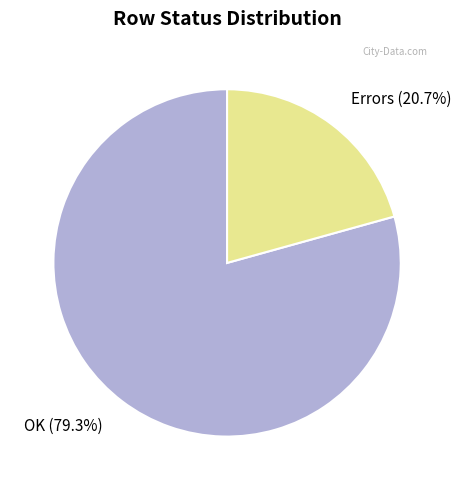

How many slices are in this pie chart?

2